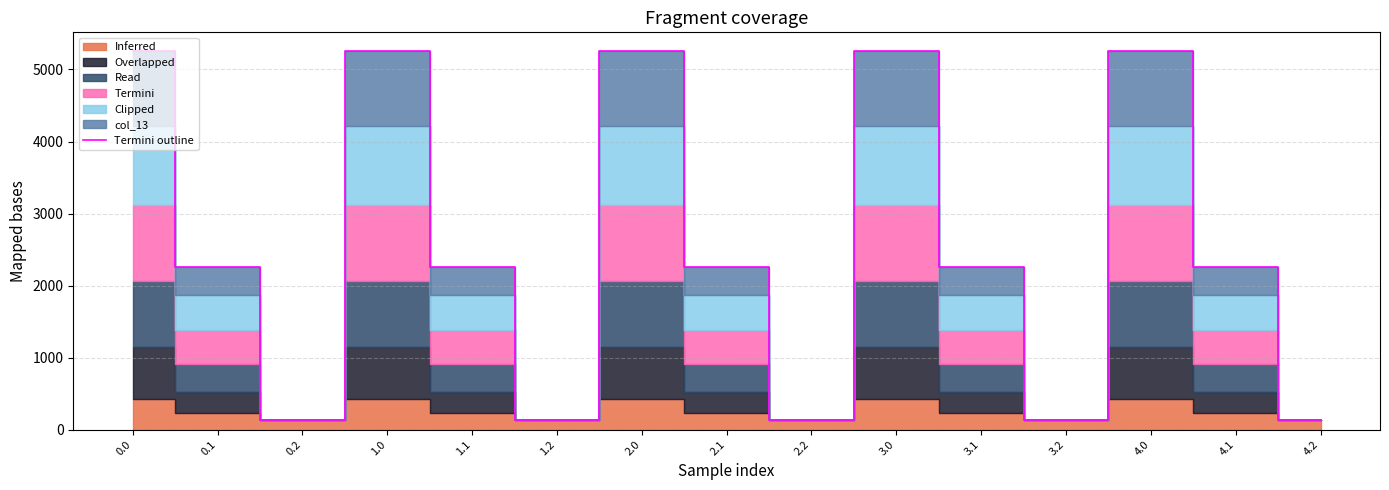

What is the greatest value displayed?

5253.2